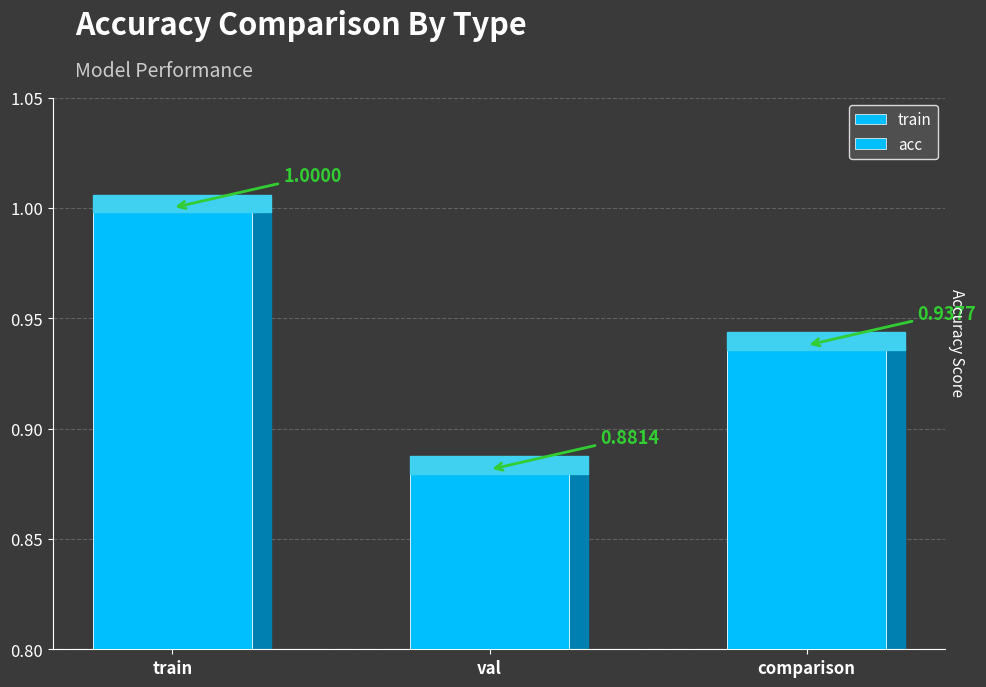

What is the label of the 1st bar from the left?

train